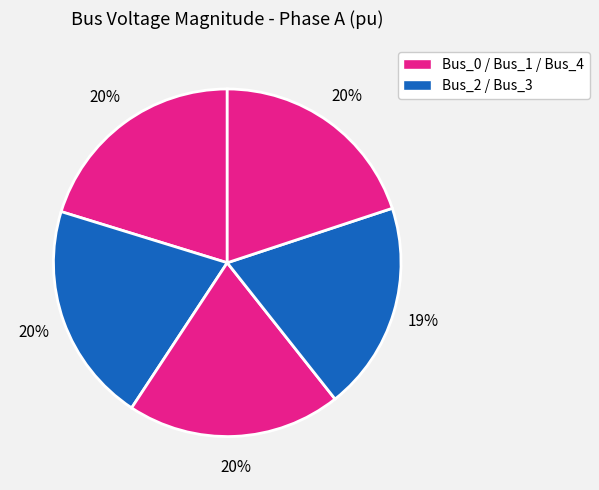

Count the number of slices in the pie.

5